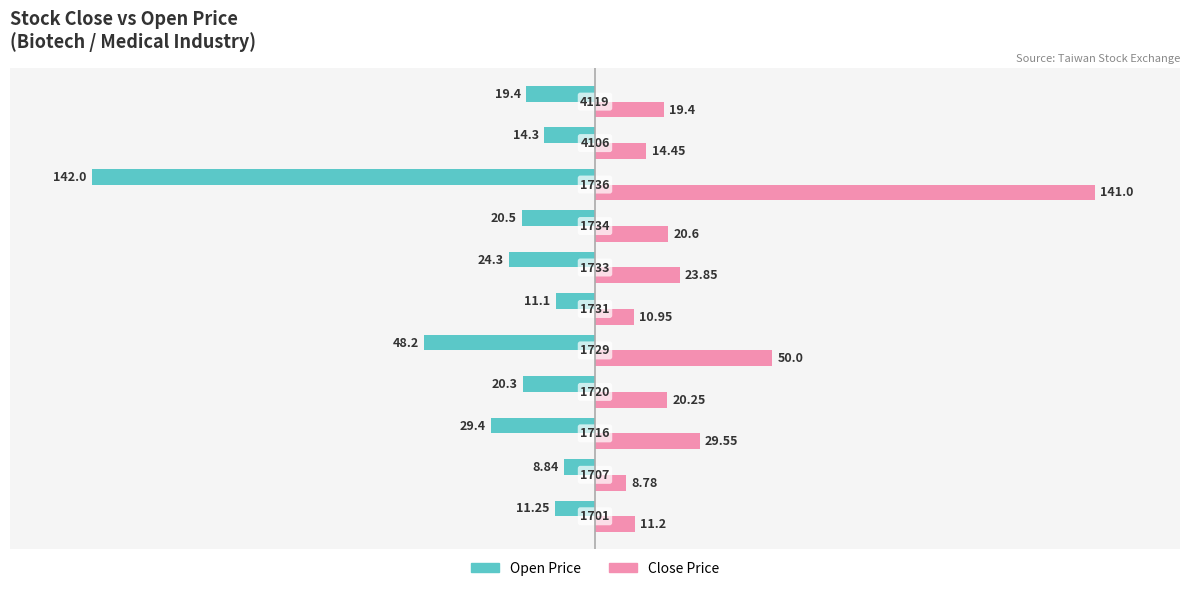

What are all the series names shown in the legend?

Open Price, Close Price